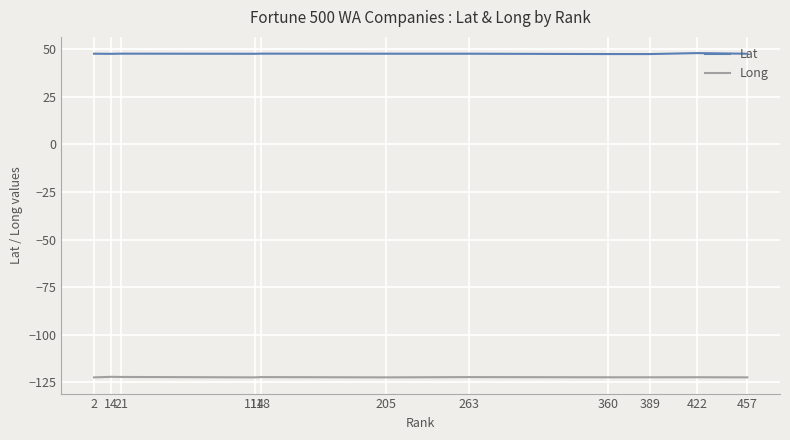

What is the maximum value for Long?

-122.1